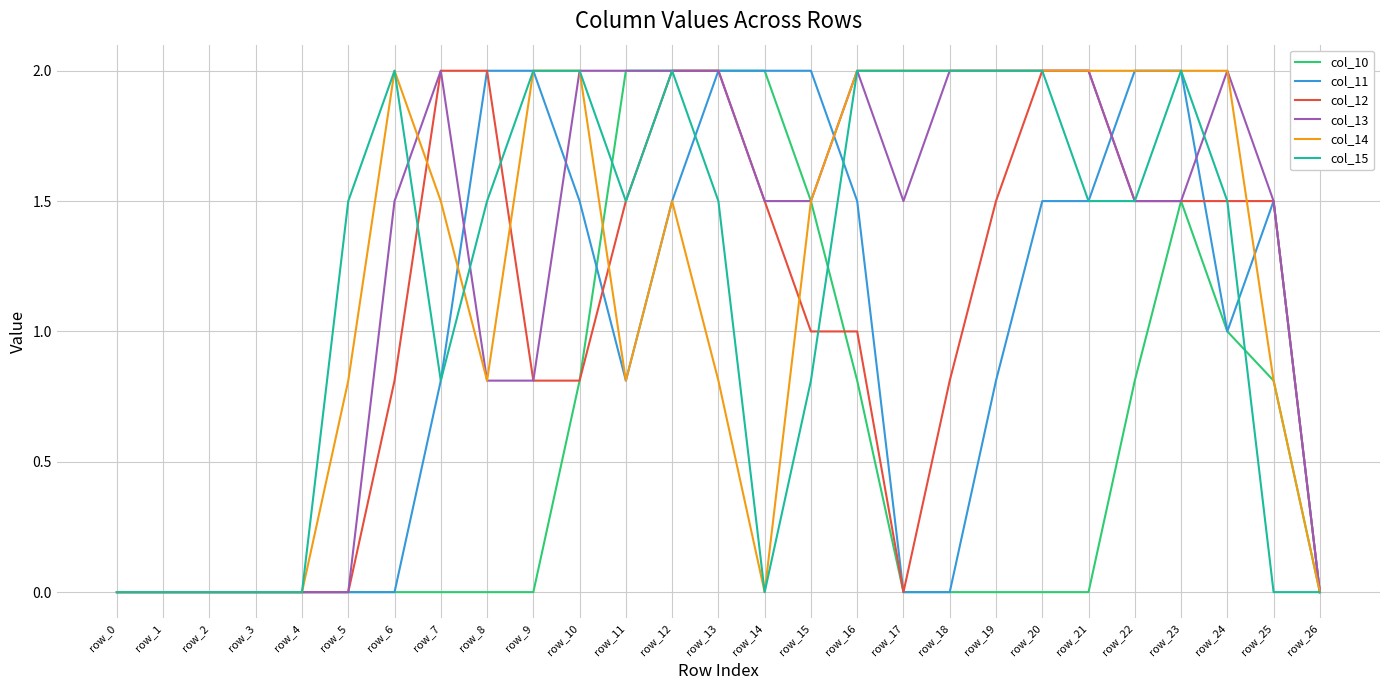

What is the spread (max minus min) of values at row_15?

1.2